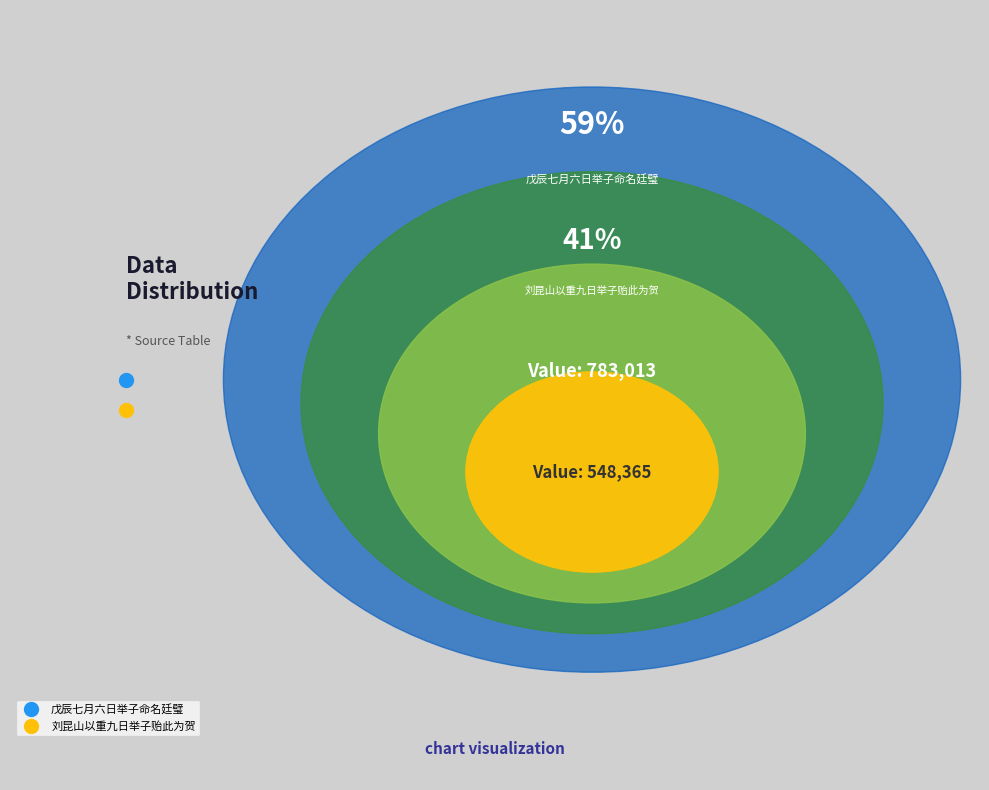

Which category has the biggest portion of the pie?

戊辰七月六日举子命名廷璧